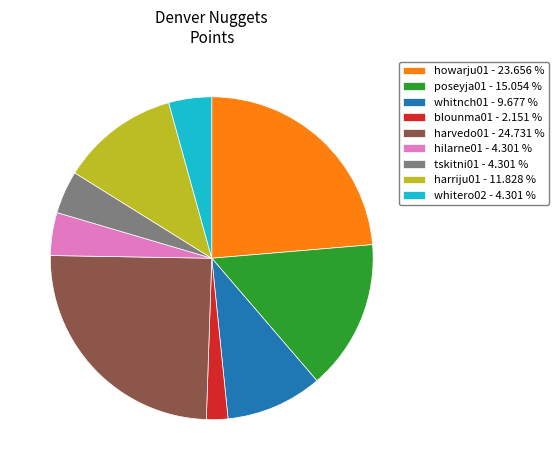

Count the number of slices in the pie.

9